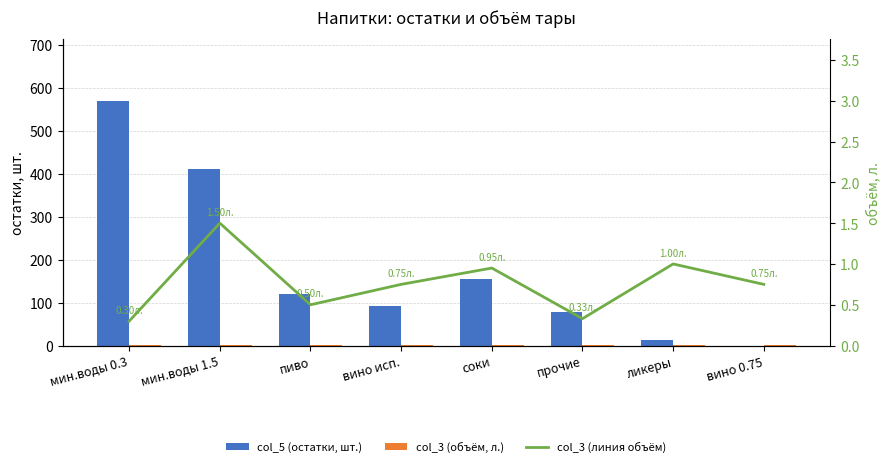

True or false: col_5 (остатки, шт.) has a value of 139.7 at прочие.

False